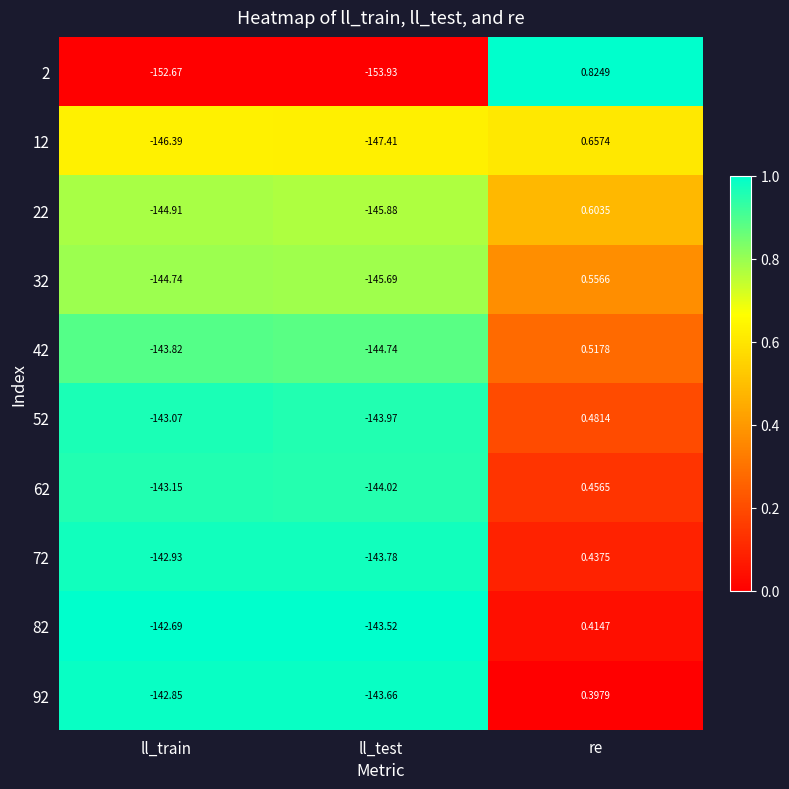

At which label does 22 first exceed -144?

re